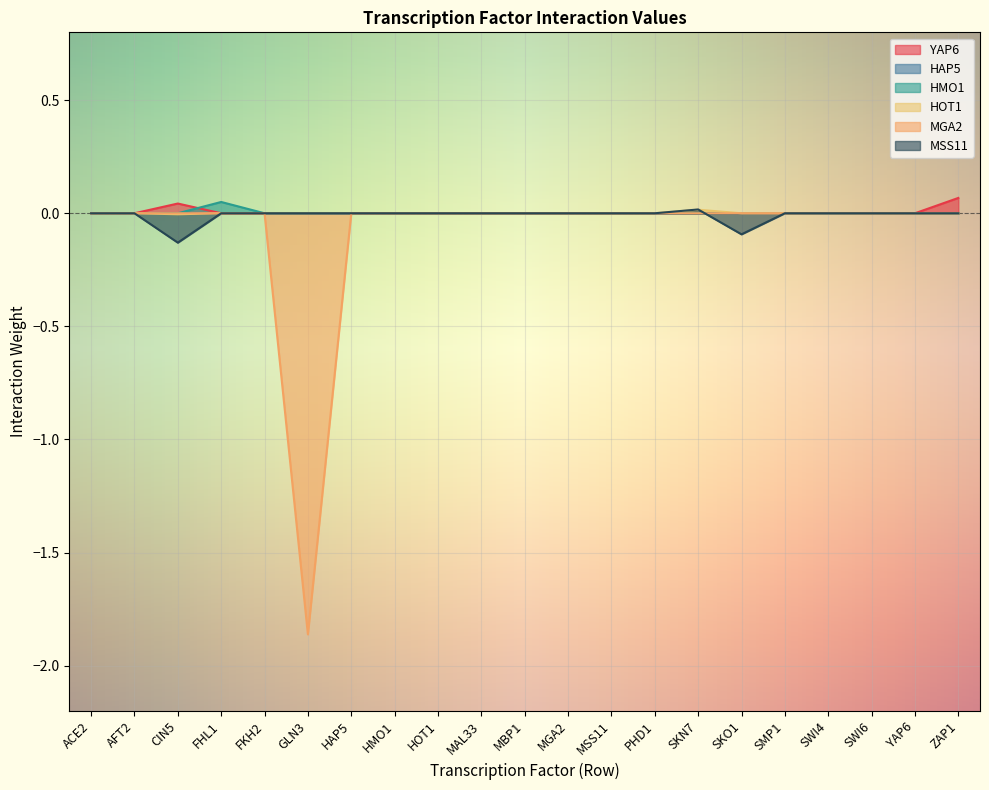

At which label does HMO1 reach its peak?

FHL1